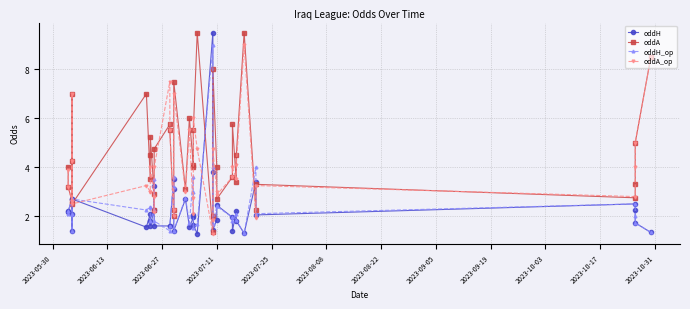

Where do oddH_op and oddA first cross each other?

2023-06-13 and 2023-06-27